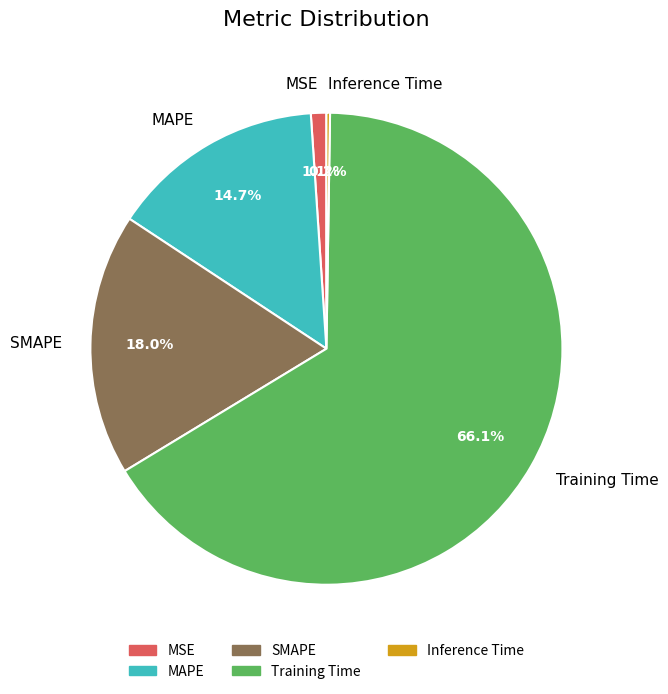

Which slice is the largest?

Training Time